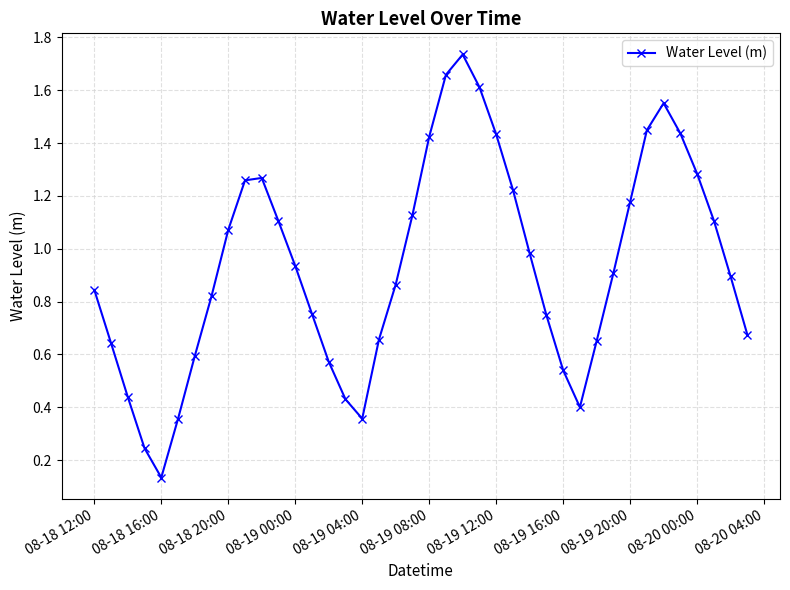

What is the sum of all values?

37.4